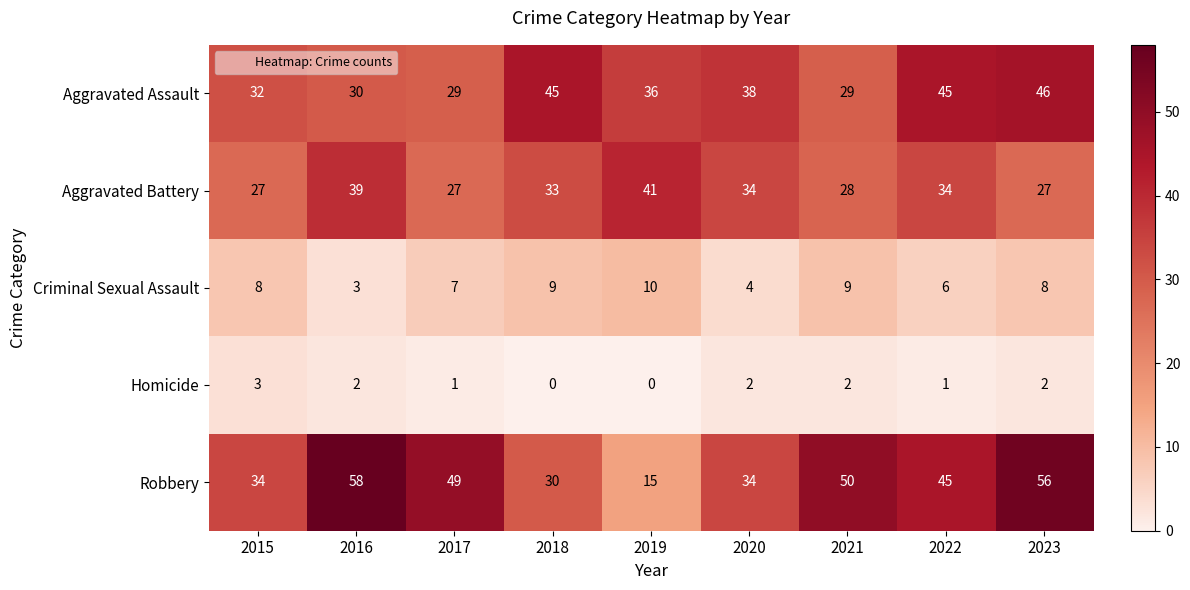

Which series has the widest spread of values?

Robbery